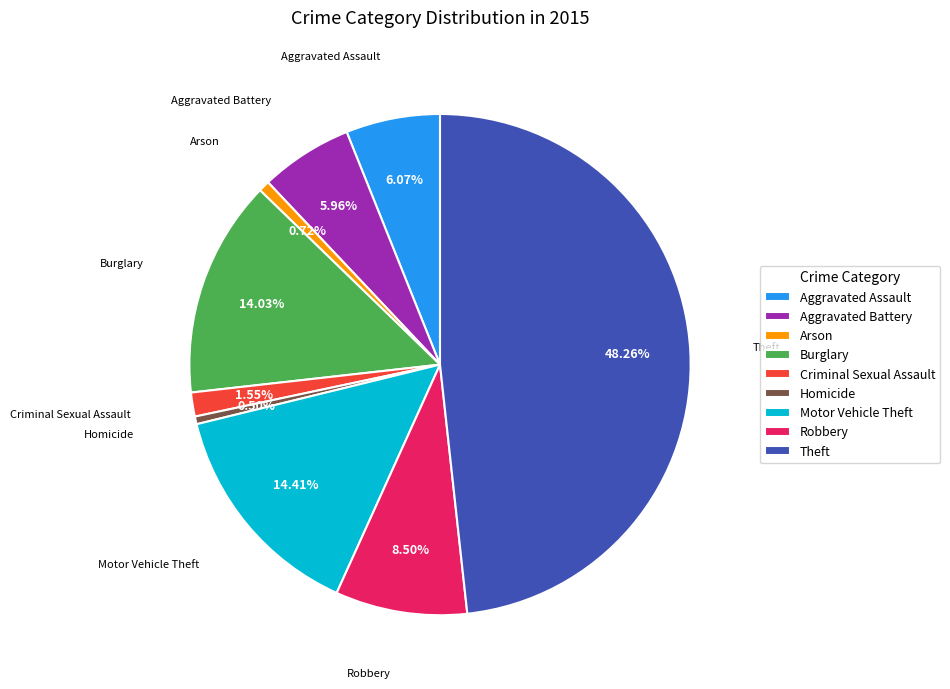

To the nearest percent, what is the difference between the Theft and Arson slice percentages?

48%